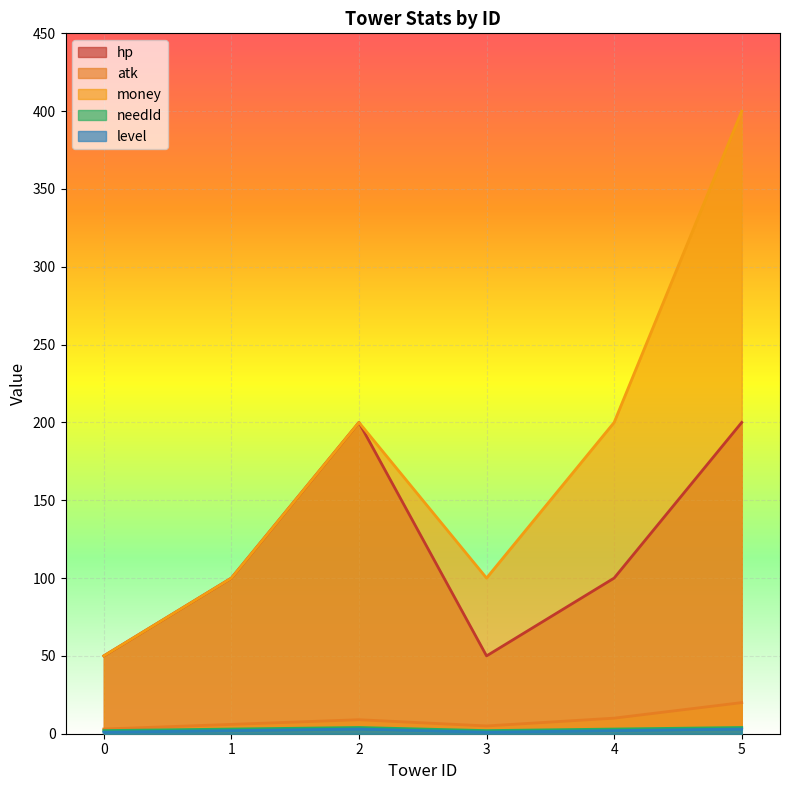

Reading left to right, what are all the values shown in this chart?

hp: 50	100	200	50	100	200
atk: 3	6	9	5	10	20
money: 50	100	200	100	200	400
needId: 2	3	4	2	3	4
level: 1	2	3	1	2	3